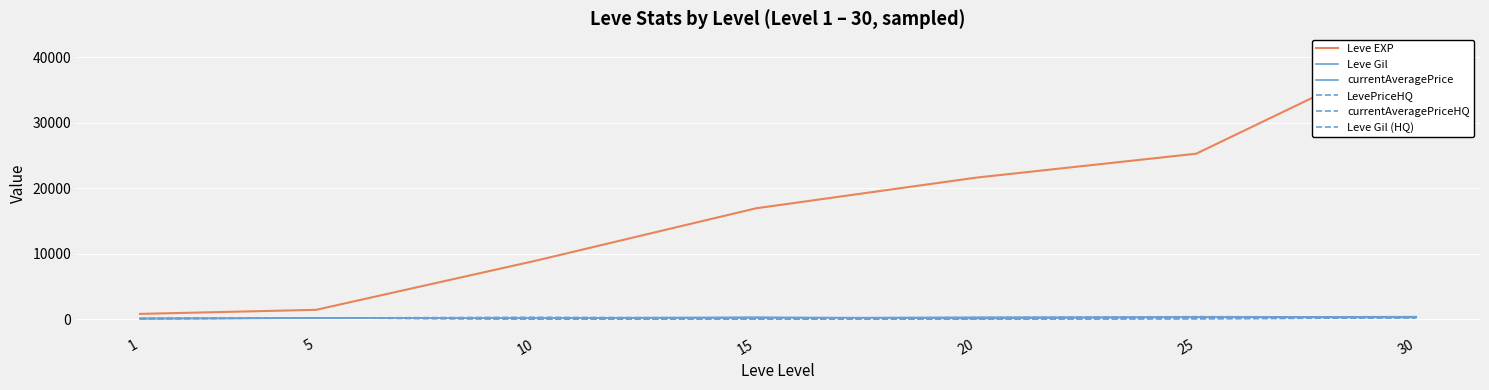

Which category has the lowest value across all series?

10